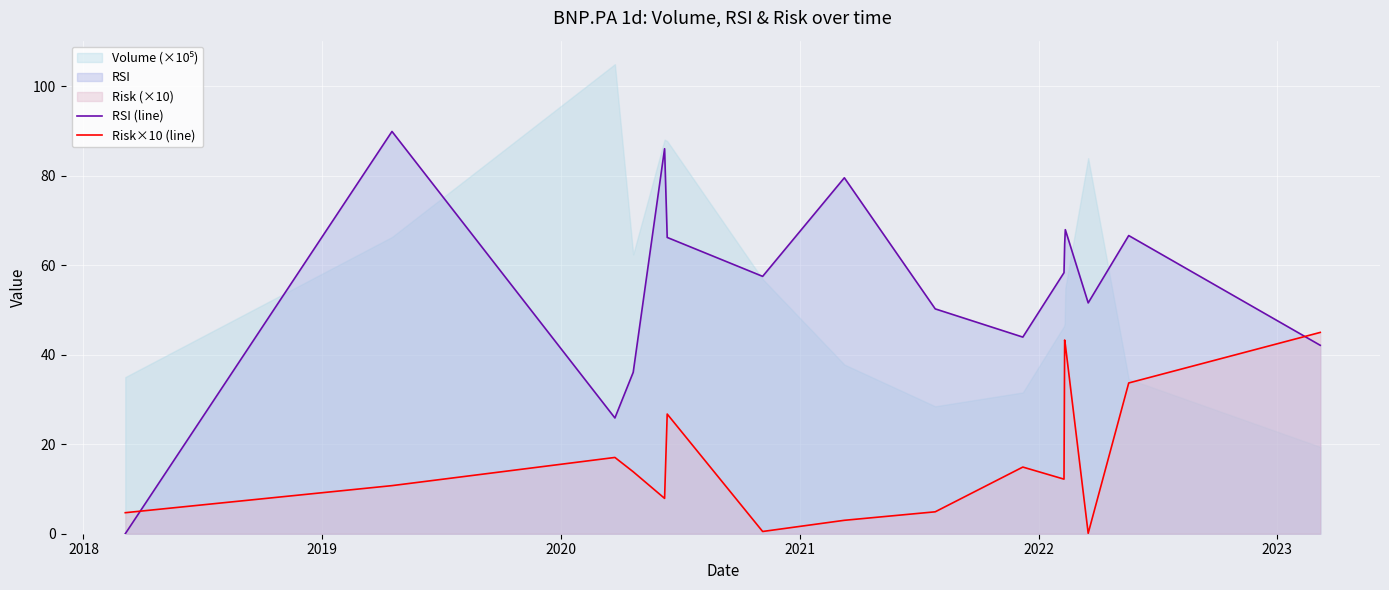

True or false: RSI (line) and Risk×10 (line) cross at least once.

True